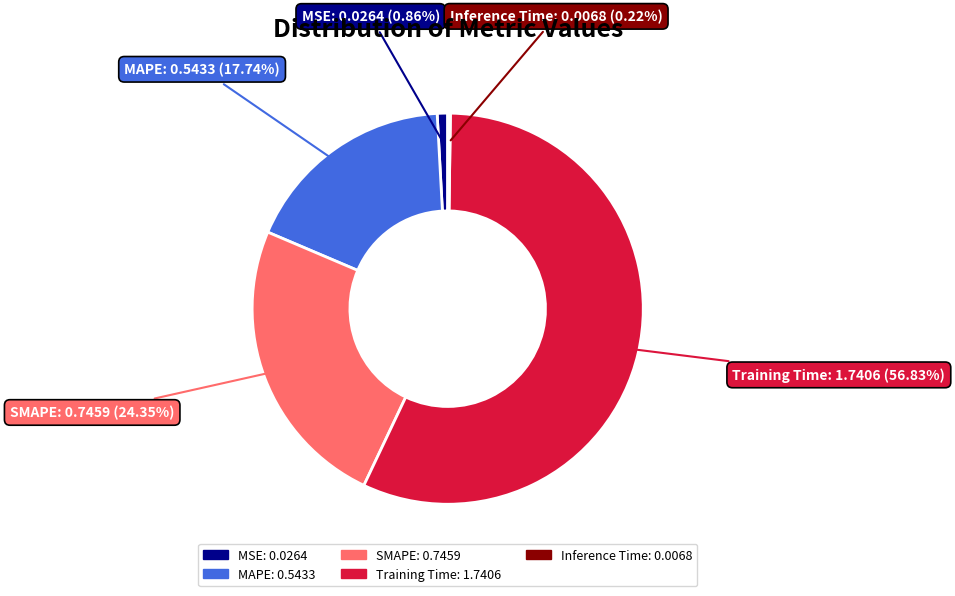

Is SMAPE the majority of the pie?

No